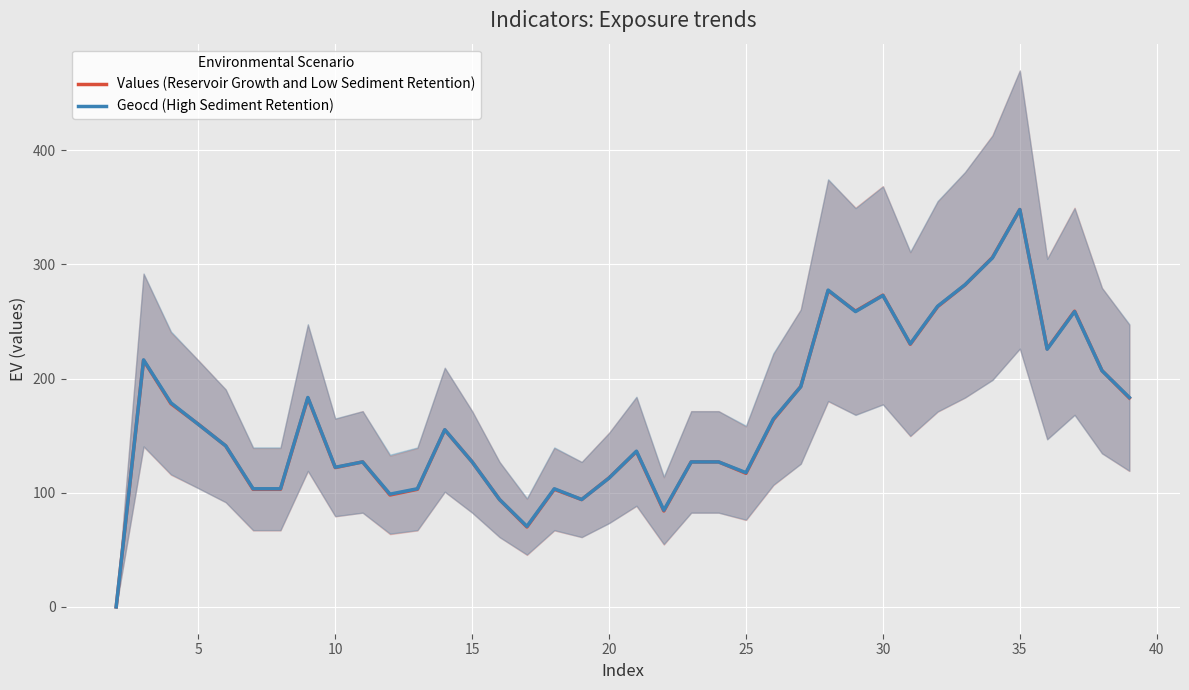

In Values (Reservoir Growth and Low Sediment Retention), how many points are lower than both neighbors (excluding endpoints)?

9